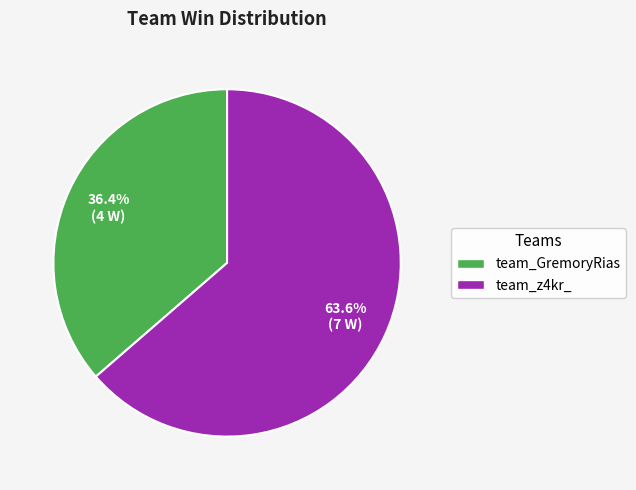

To the nearest percent, what is the difference between the team_z4kr_ and team_GremoryRias slice percentages?

27%